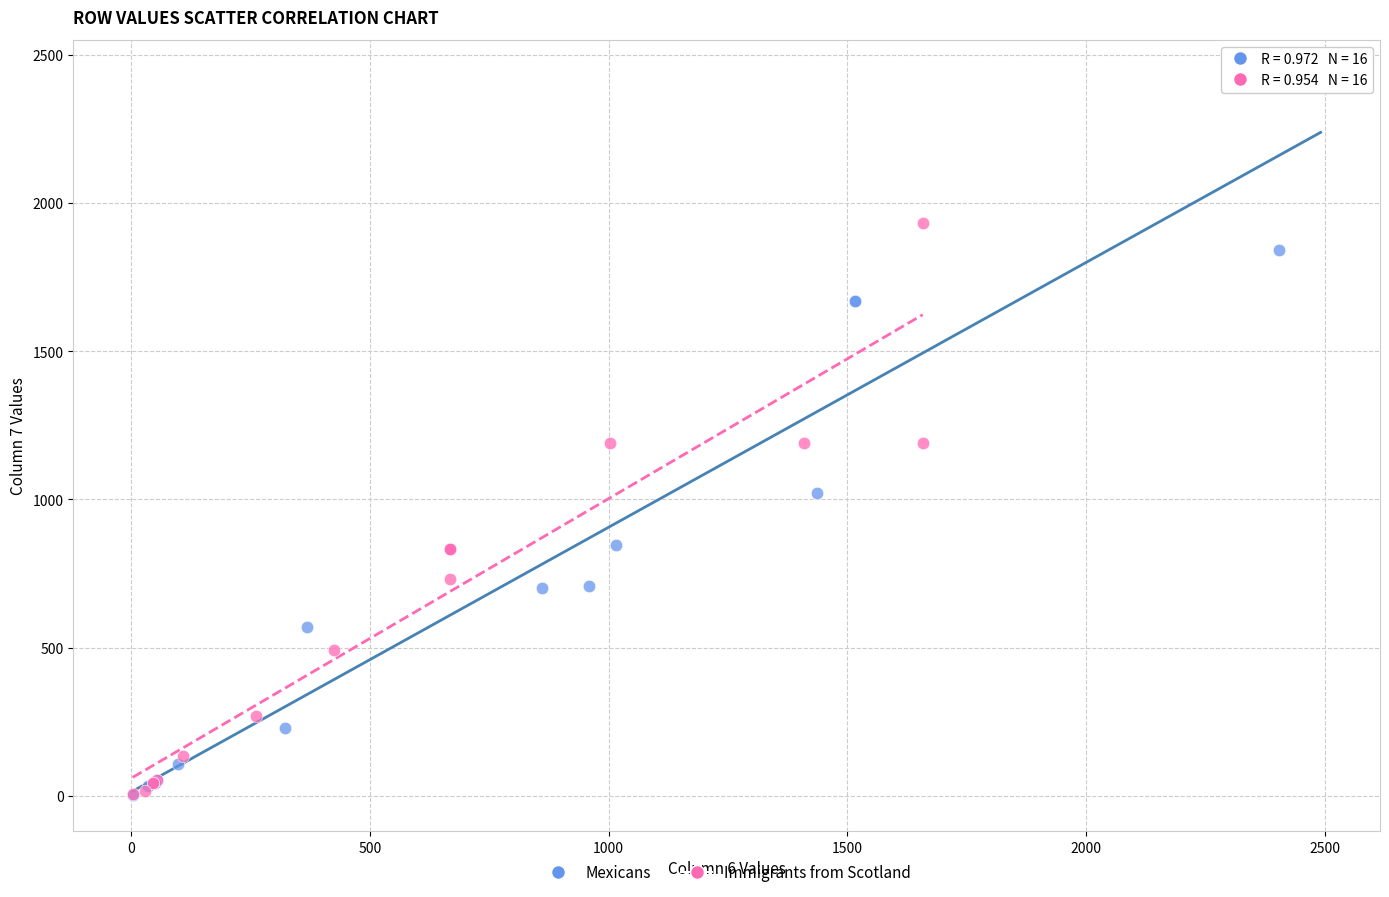

Which series has the largest Y range (max minus min)?

Mexicans